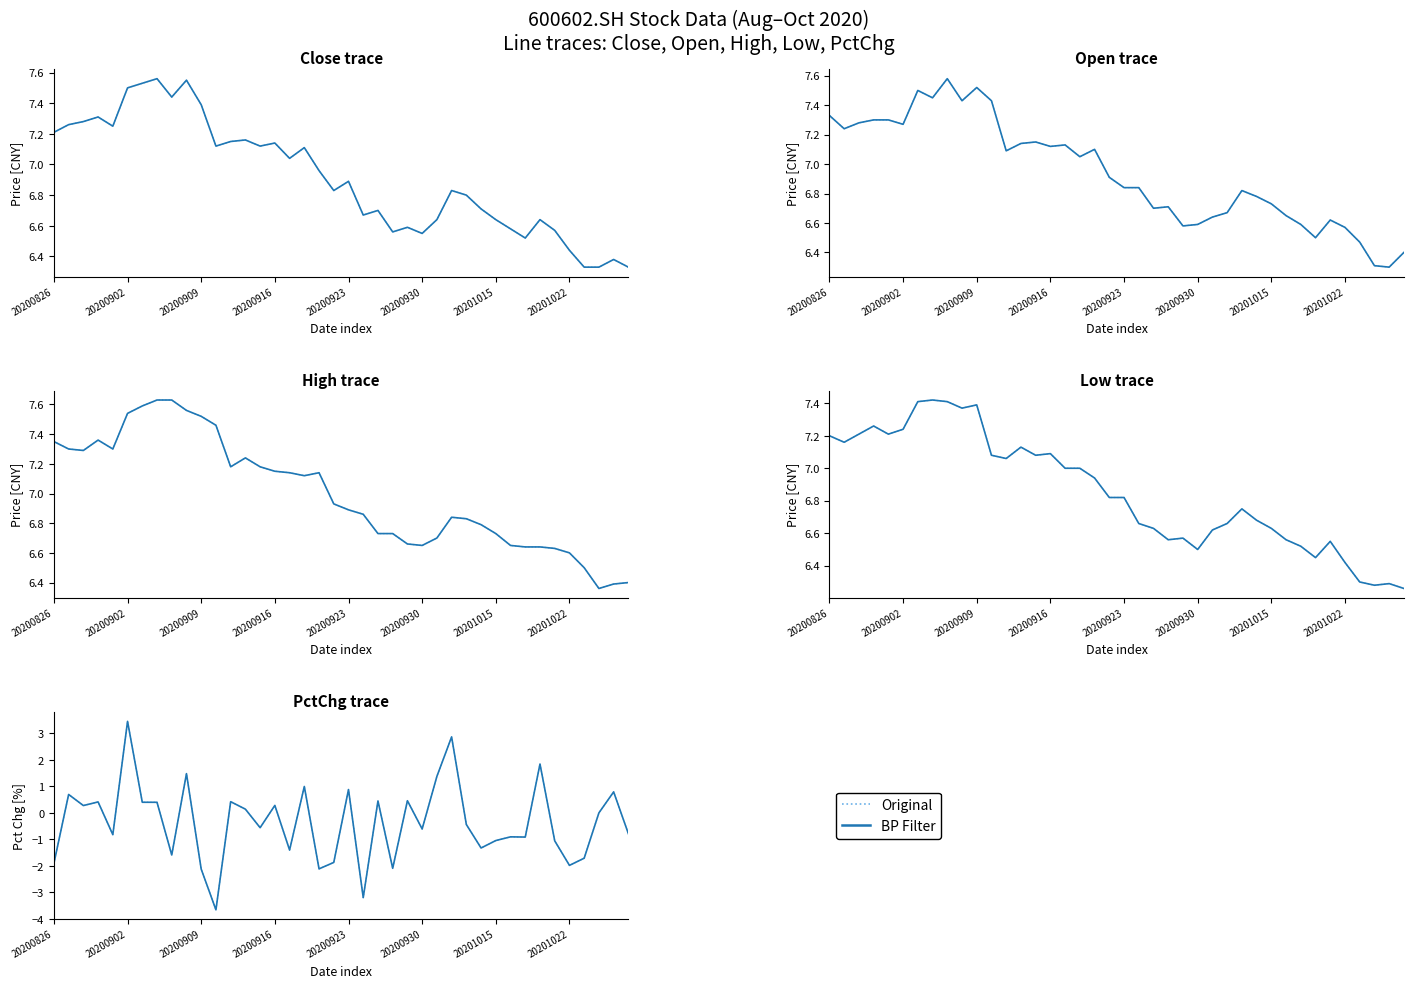

What is the sum of all BP Filter values?

-14.5